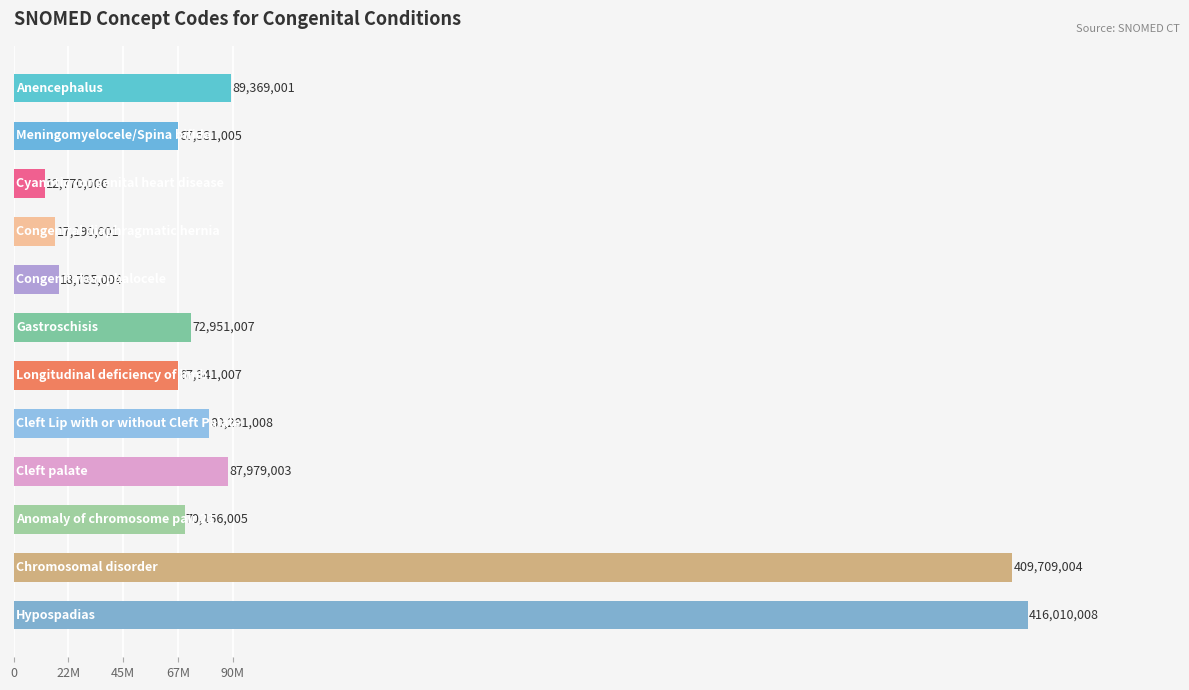

Does the chart contain stacked bars?

No